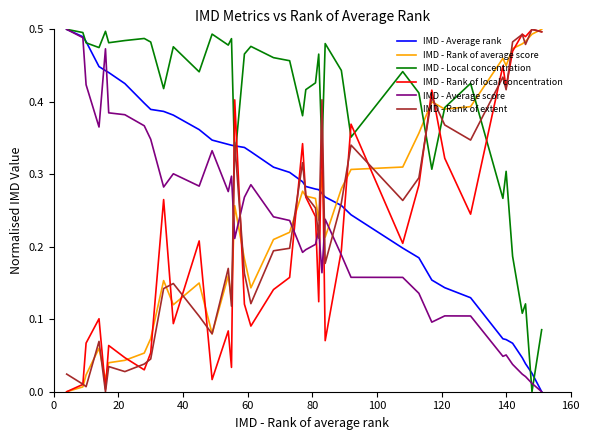

Which series has the largest total across all categories?

IMD - Local concentration